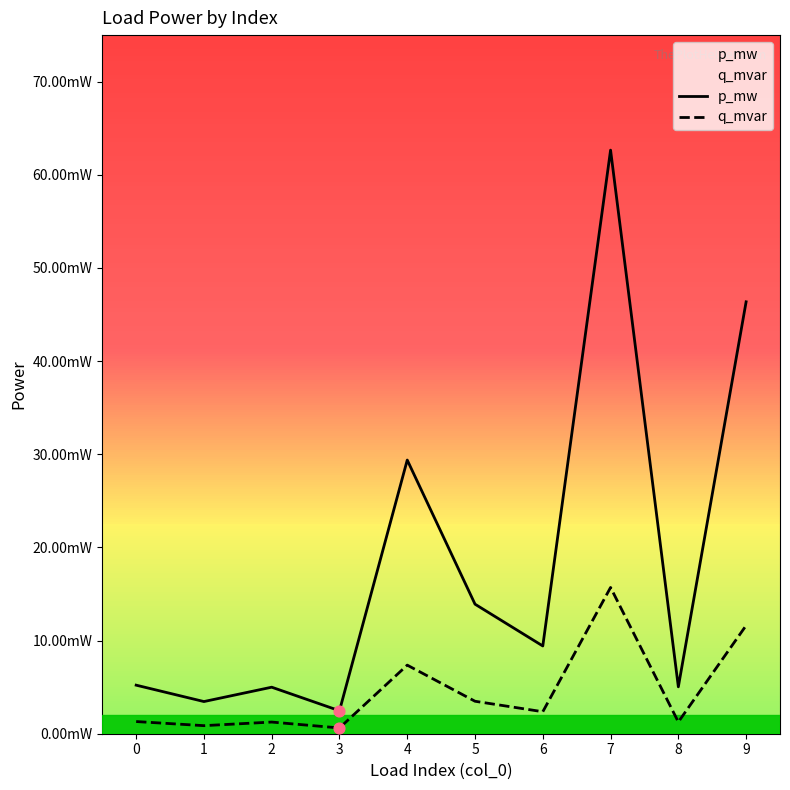

Which series has the largest total across all categories?

p_mw